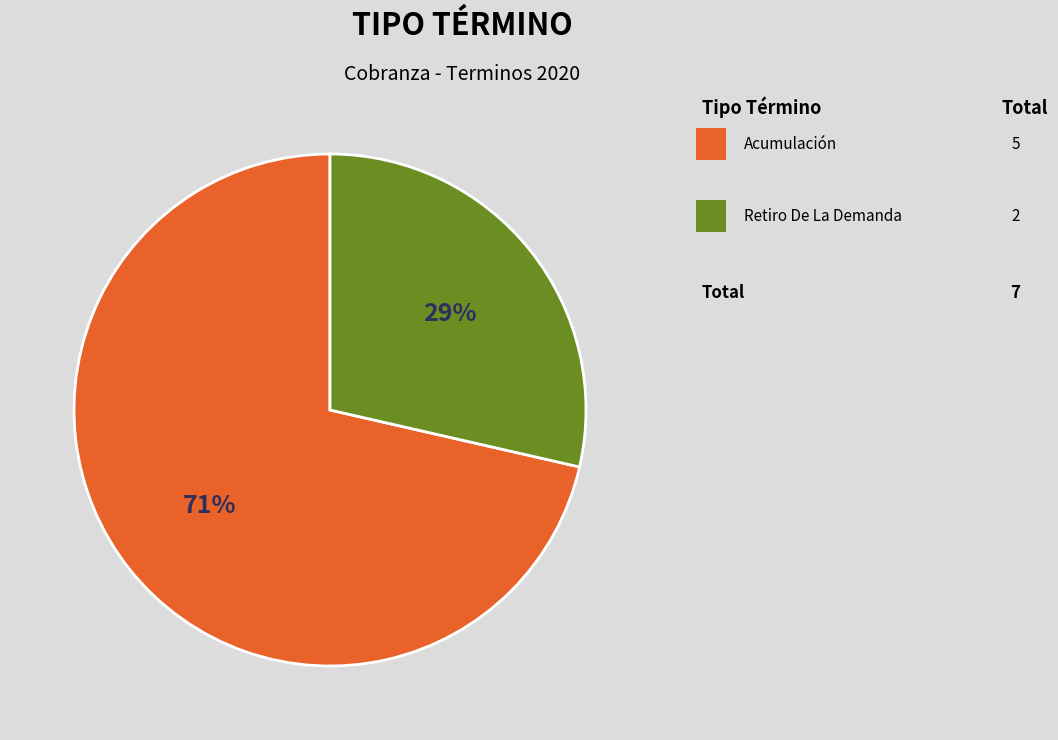

Is there a majority slice in this chart?

Yes